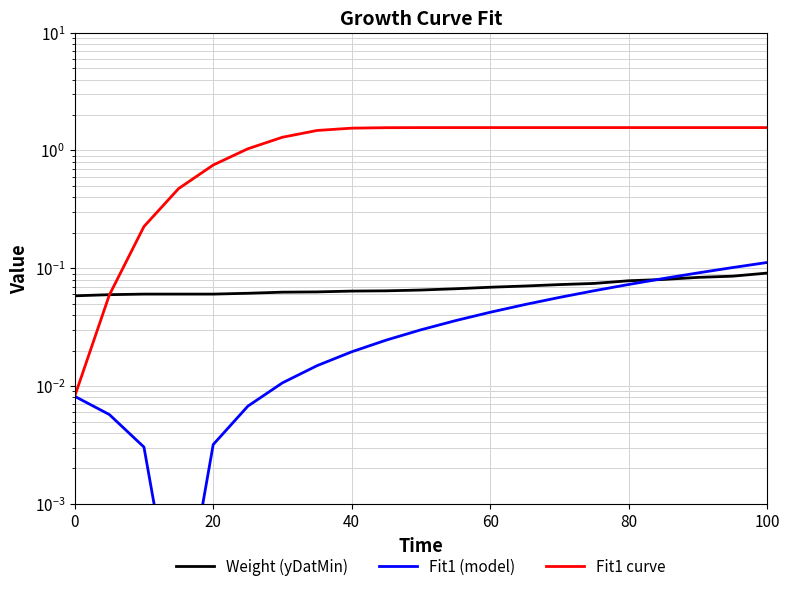

What are all the series names shown in the legend?

Weight (yDatMin), Fit1 (model), Fit1 curve